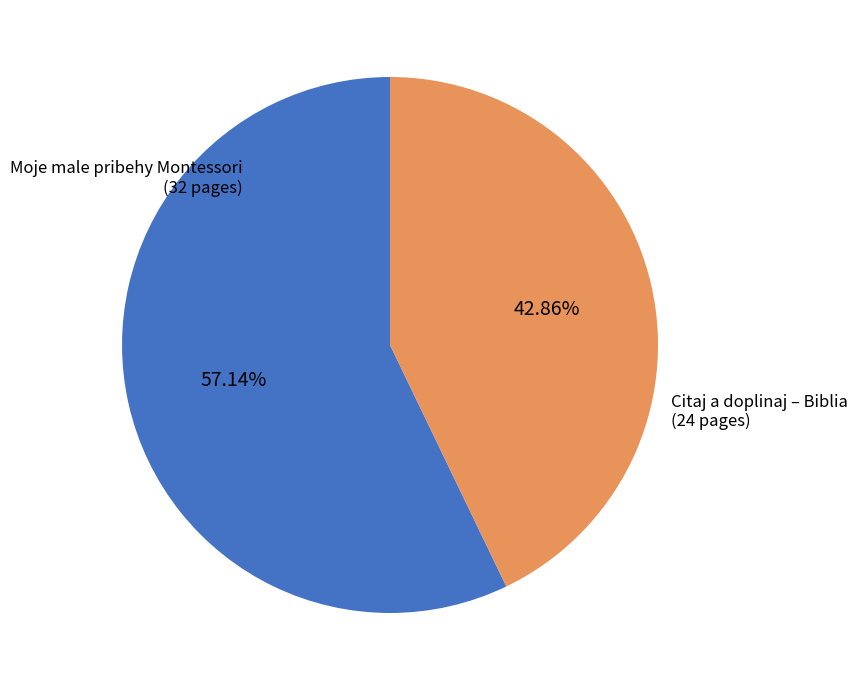

Rank the categories by value from lowest to highest.

Citaj a doplinaj – Biblia (24 pages), Moje male pribehy Montessori (32 pages)